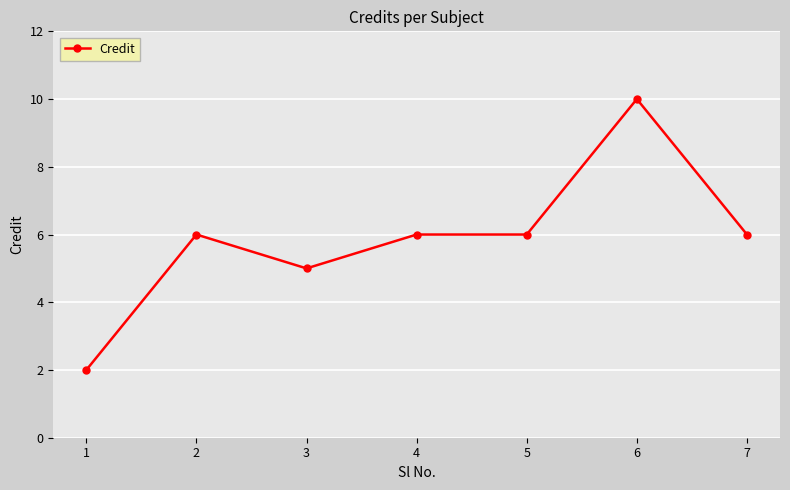

What value does the data have at 4?

6